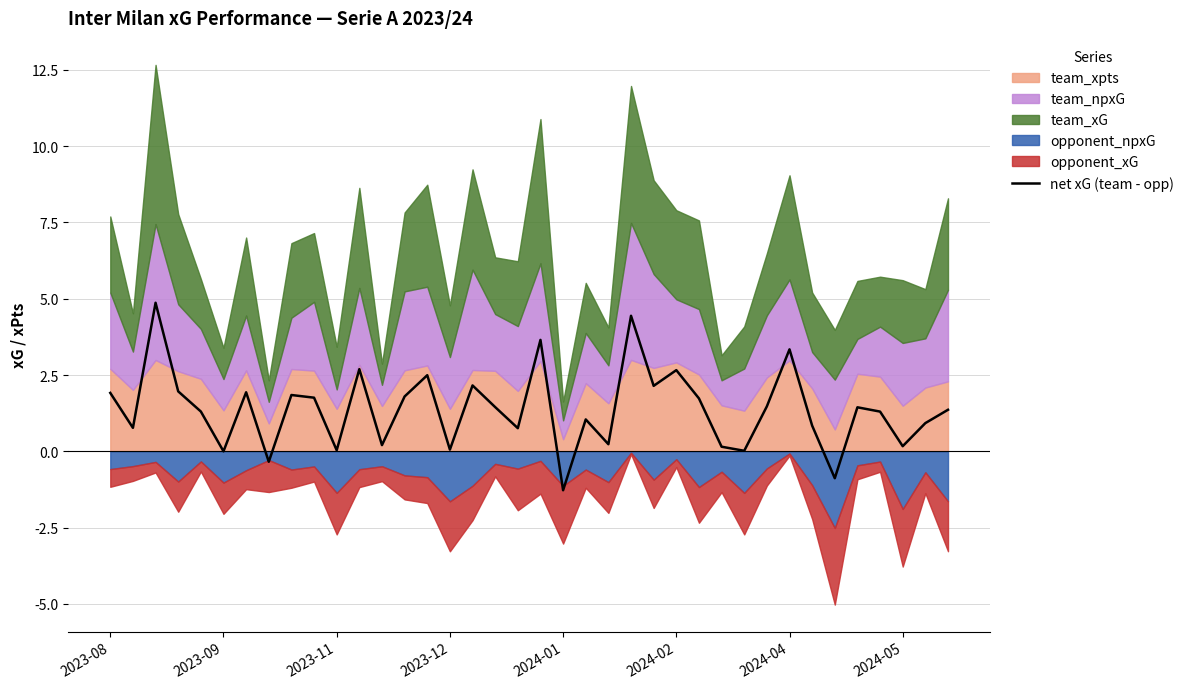

What is the difference between the second highest and minimum values?

5.7